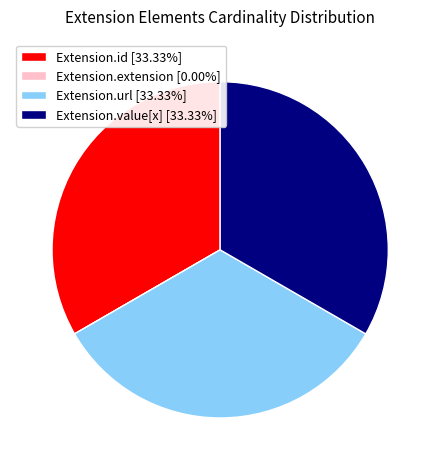

Do Extension.id [33.33%] and Extension.url [33.33%] together represent more than half of the pie?

Yes